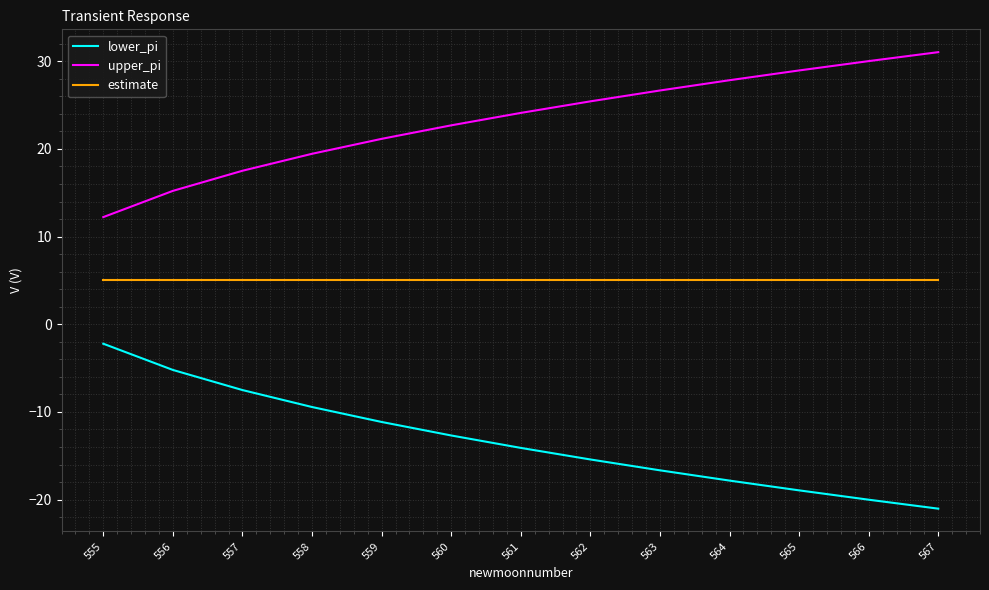

The value of upper_pi at 561 is 24.1. True or false?

True